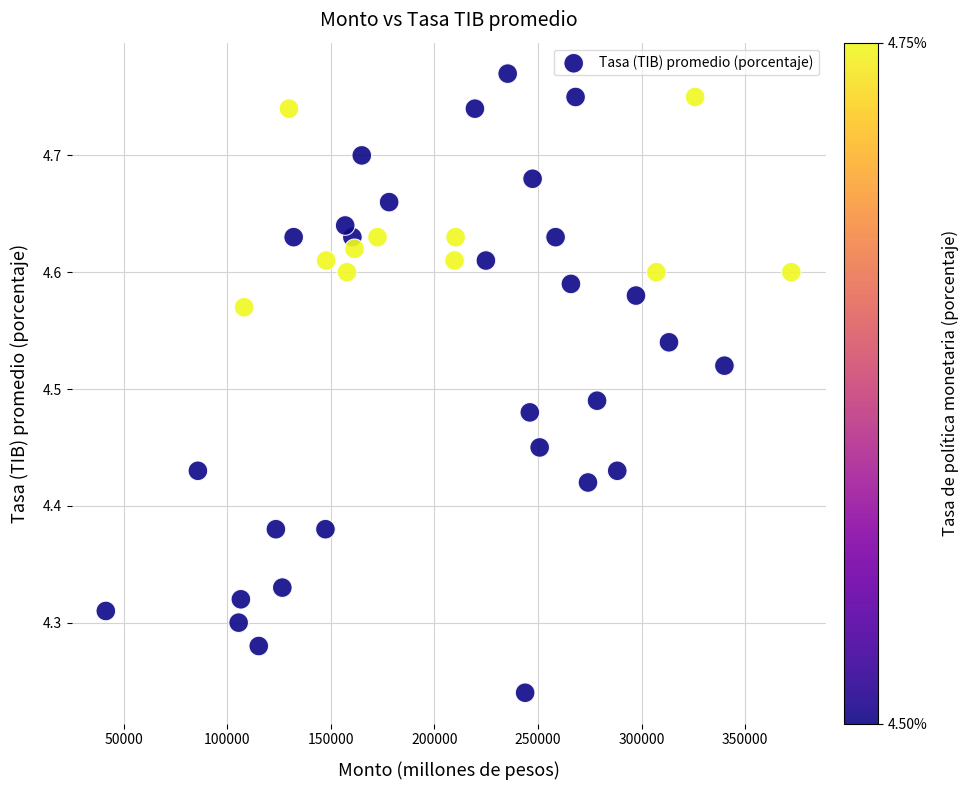

What is the range of X values (max minus min)?

330990.0